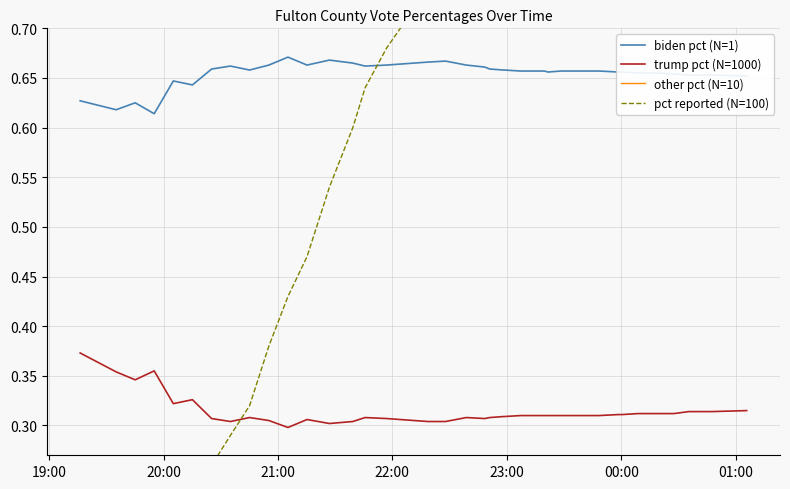

True or false: trump pct (N=1000) and biden pct (N=1) cross at least once.

False